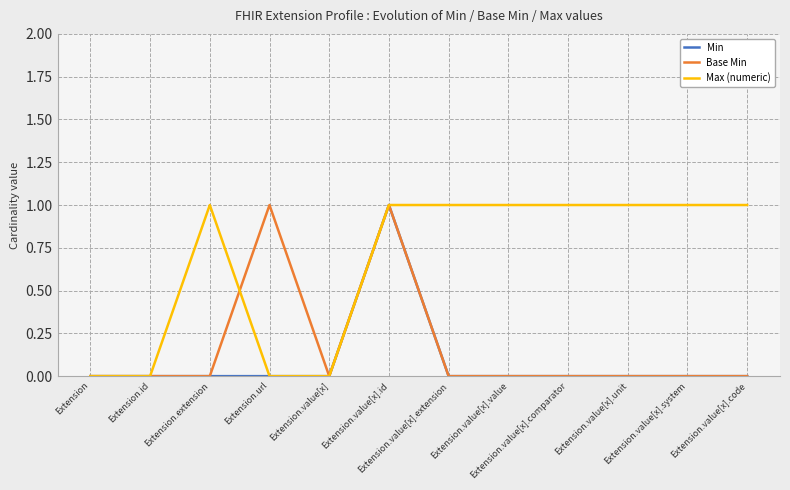

Does the chart have visible grid lines?

Yes